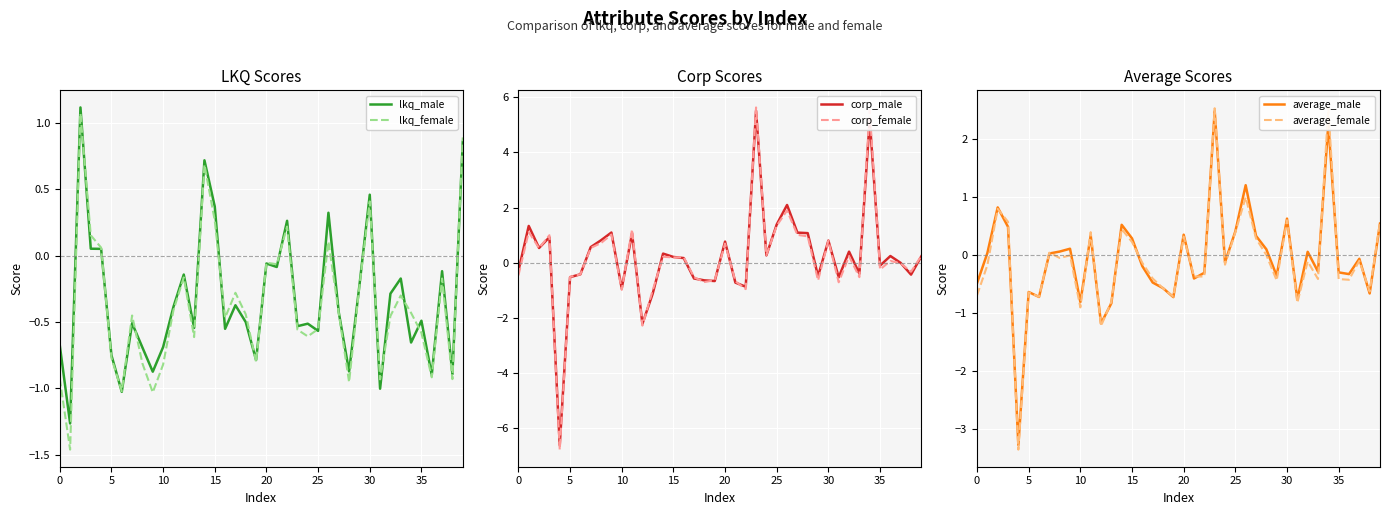

Between 32 and 34, which series saw the biggest shift?

corp_female